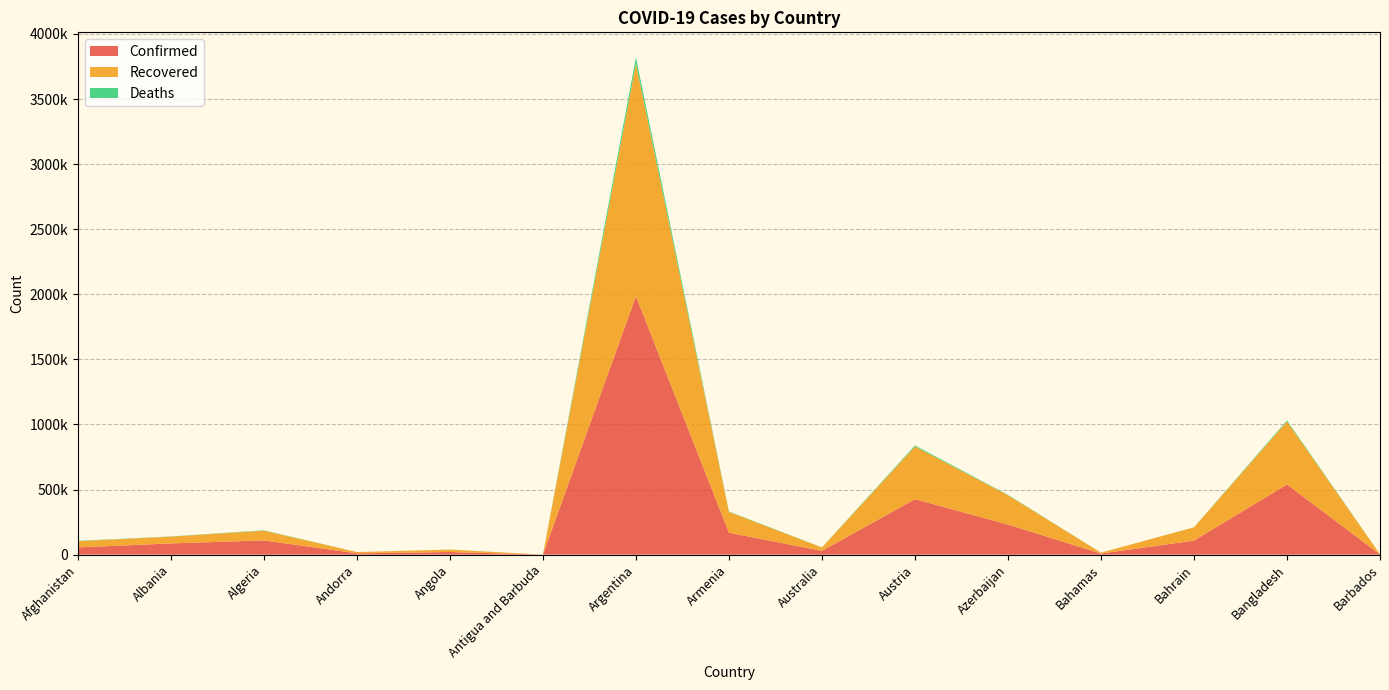

Reading left to right, what are all the values shown in this chart?

Confirmed: Afghanistan=55384	Albania=86289	Algeria=109313	Andorra=10275	Angola=20112	Antigua and Barbuda=316	Argentina=1985501	Armenia=168300	Australia=28860	Austria=426093	Azerbaijan=231198	Bahamas=8289	Bahrain=108048	Bangladesh=538765	Barbados=1732
Recovered: Afghanistan=48109	Albania=52128	Algeria=74871	Andorra=9610	Angola=18596	Antigua and Barbuda=189	Argentina=1786178	Armenia=160169	Australia=26098	Austria=404676	Azerbaijan=225348	Bahamas=6837	Bahrain=101629	Bangladesh=484573	Barbados=1427
Deaths: Afghanistan=2414	Albania=1472	Algeria=2918	Andorra=106	Angola=475	Antigua and Barbuda=7	Argentina=49398	Armenia=3126	Australia=909	Austria=8071	Azerbaijan=3161	Bahamas=176	Bahrain=383	Bangladesh=8229	Barbados=18